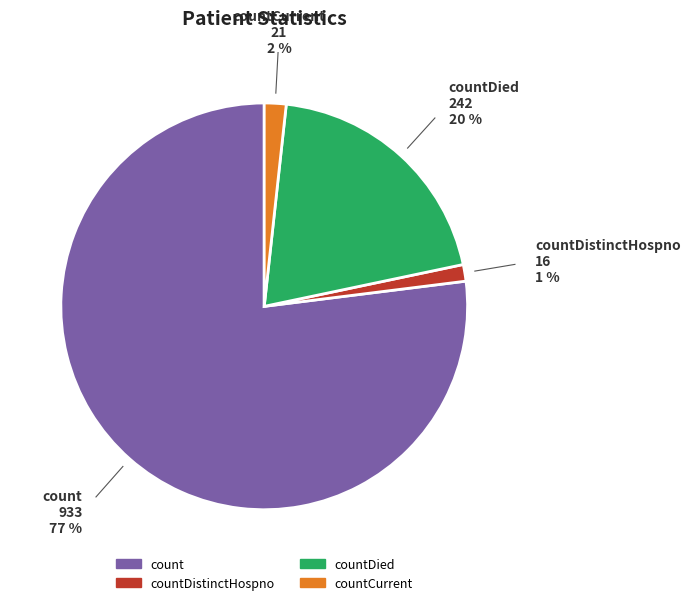

Is there any slice that represents more than half of the pie?

Yes